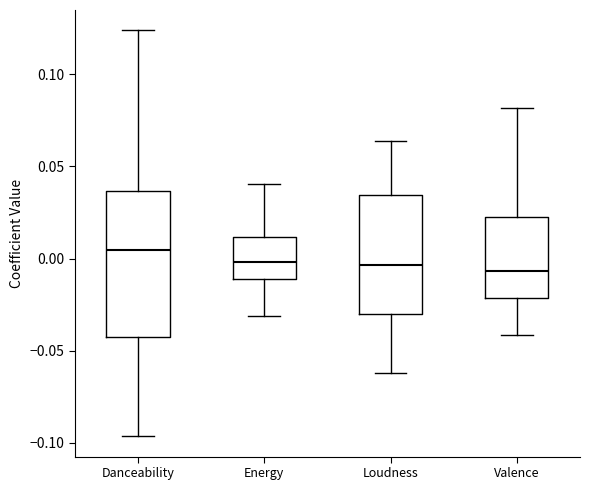

Where does the lower whisker of the box for Loudness end on the y-axis? The values are not printed on the chart, so give them approximately, as read against the axis.

-0.060